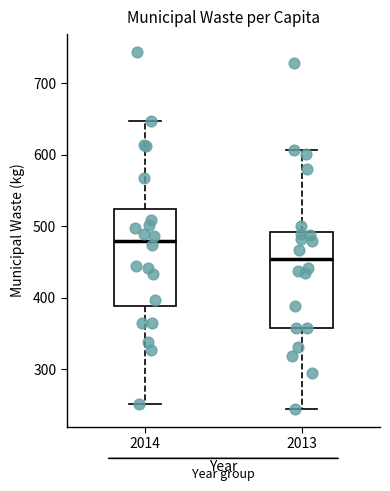

Reading left to right, transcribe this box plot: for each box, give where its median line is, the range the box spans, and where its two whiskers end, as read against the y-axis. The values are not printed on the chart, so give them approximately, as read against the axis.

2014: median 480, box 390 to 520, whiskers 250 to 650
2013: median 450, box 360 to 490, whiskers 240 to 610